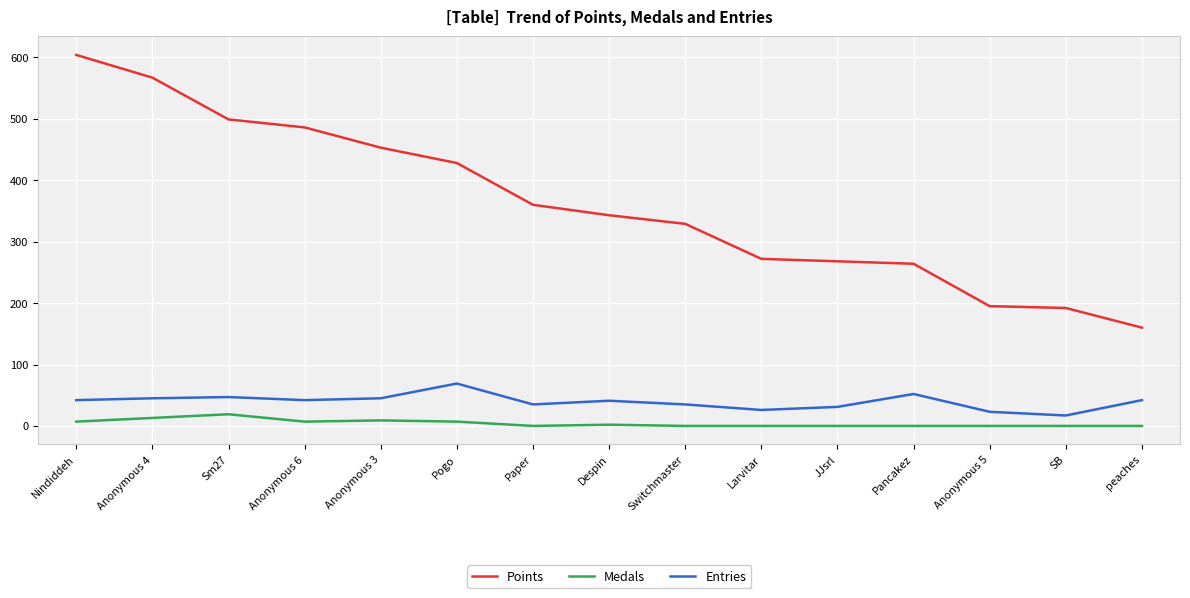

What is the approximate value of Points at Larvitar?

272